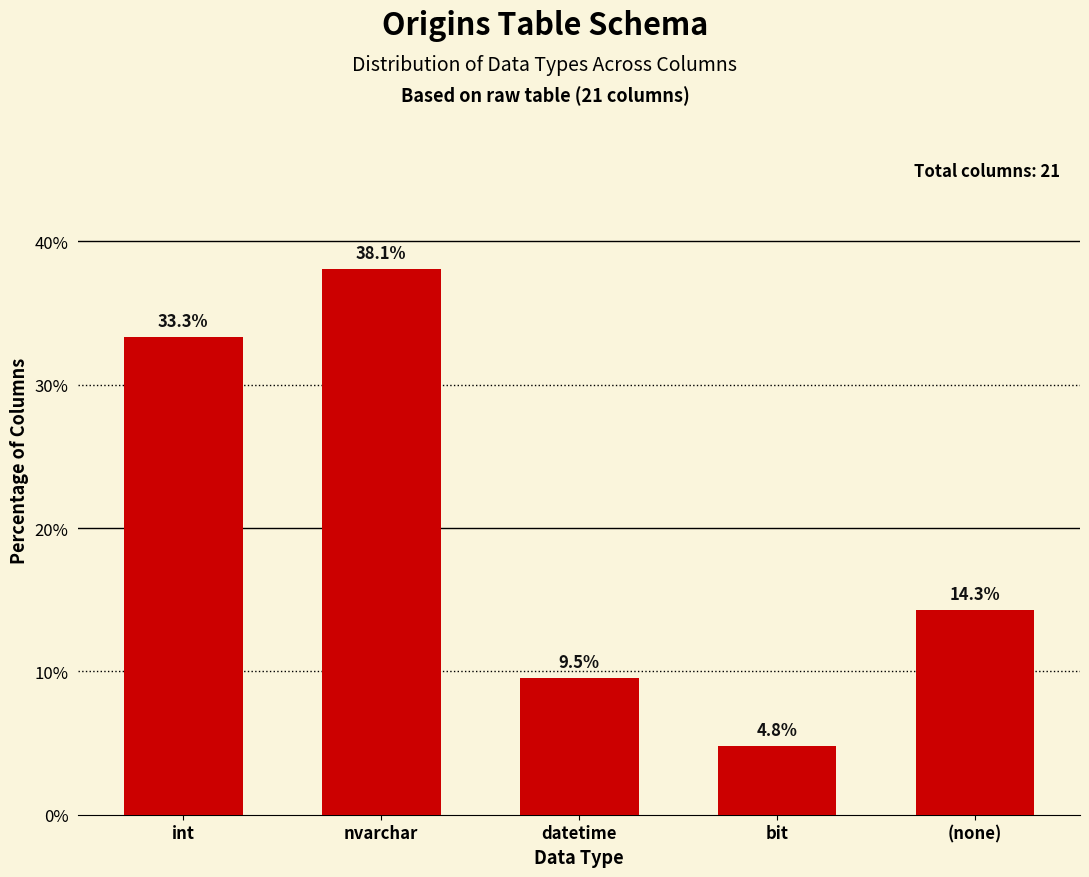

What position from the left is (none)?

5